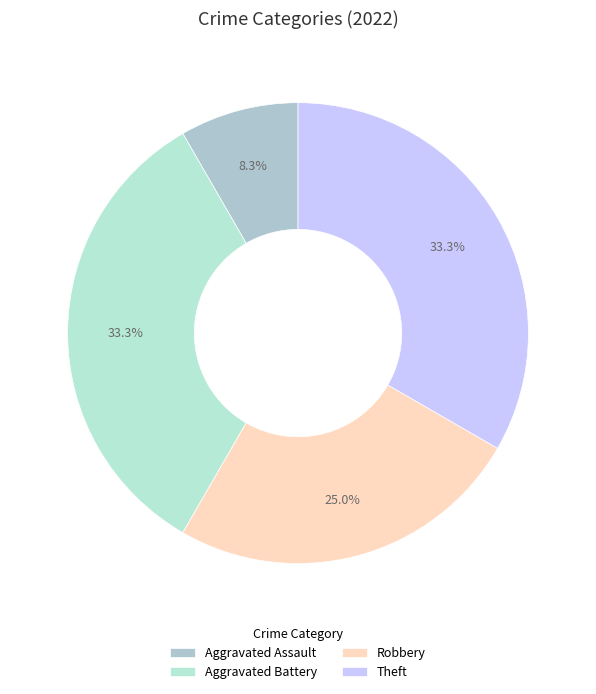

Is the sum of Theft and Aggravated Battery greater than half?

Yes